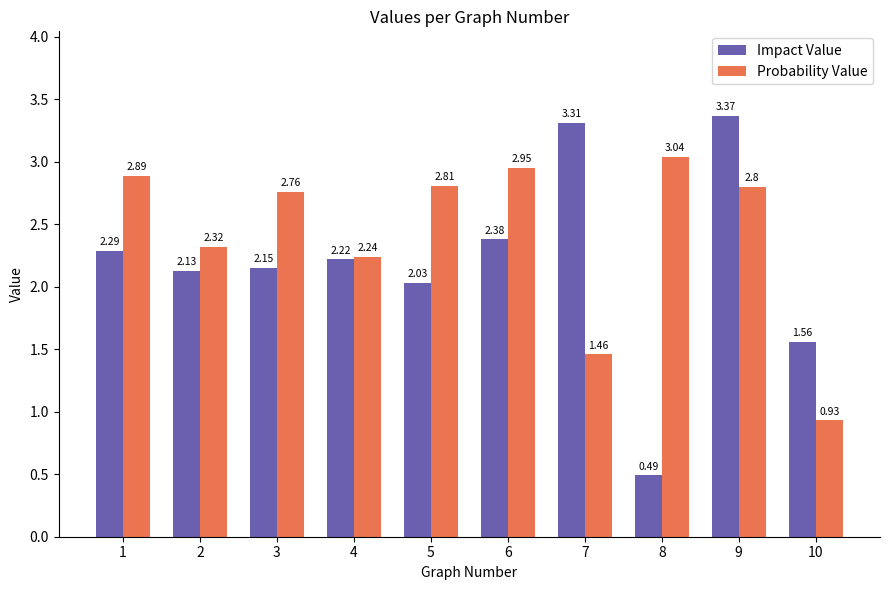

Which series has the largest total across all categories?

Probability Value